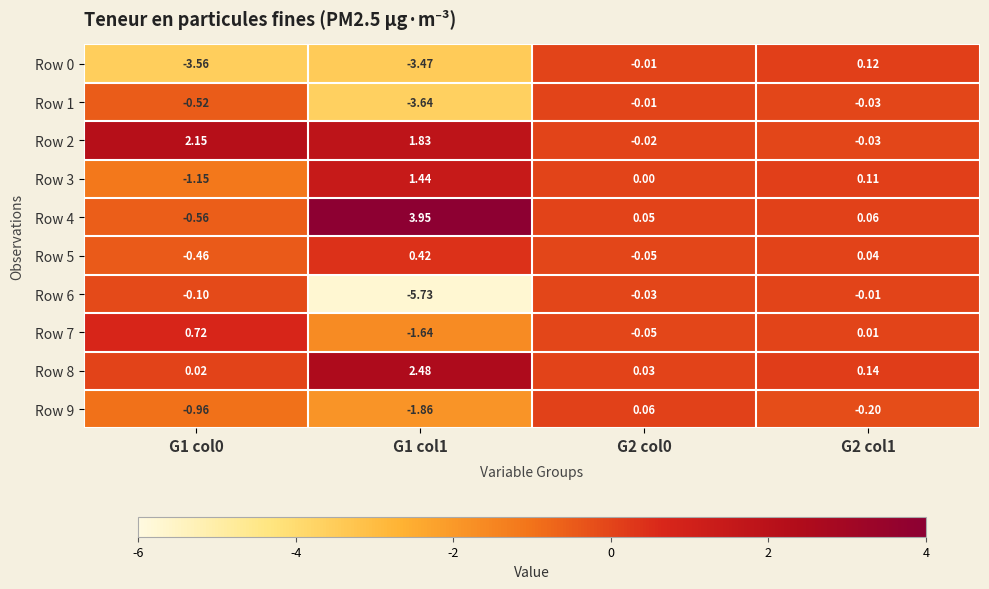

Which series changed the most between G1 col1 and G2 col1?

Row 6